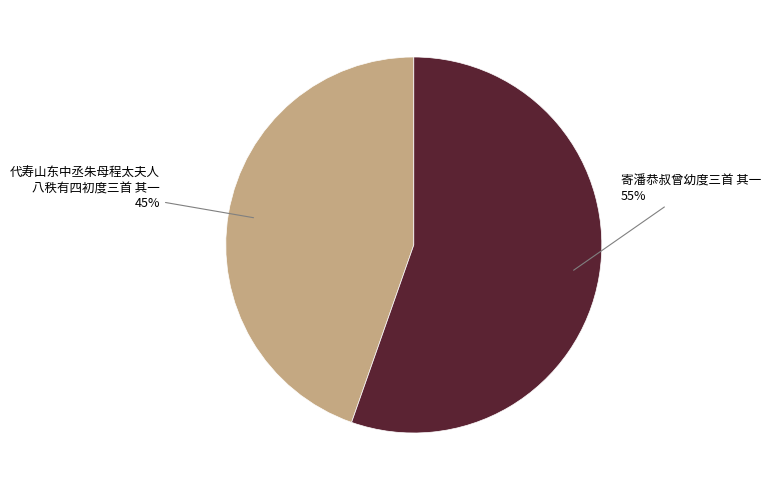

To the nearest percent, what is the average slice percentage?

50%